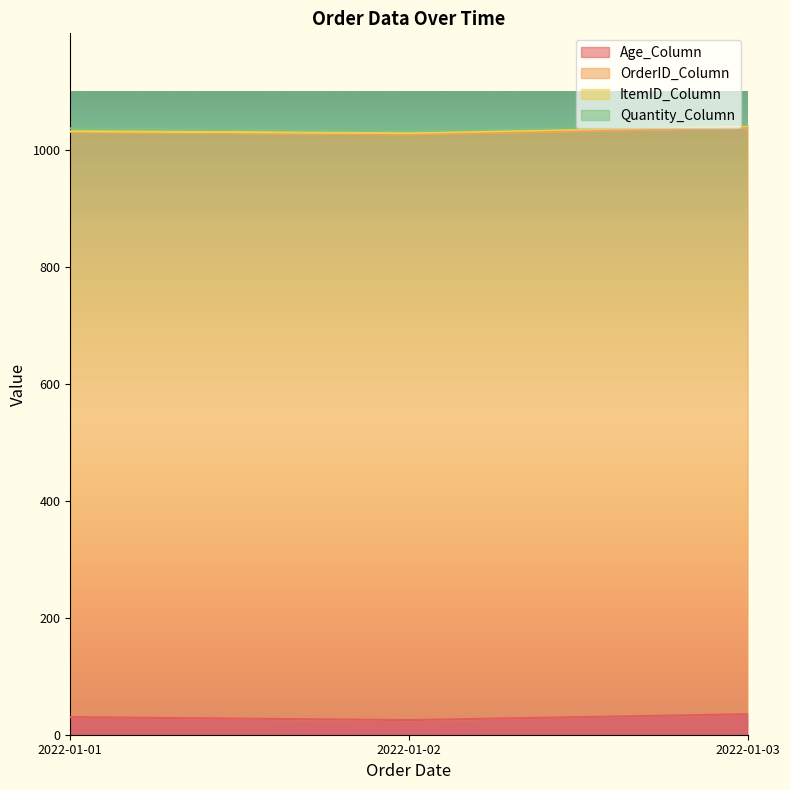

Reading left to right, list all the values displayed in this chart.

Age_Column: 2022-01-01=30	2022-01-02=25	2022-01-03=35
OrderID_Column: 2022-01-01=1001	2022-01-02=1002	2022-01-03=1003
ItemID_Column: 2022-01-01=1	2022-01-02=2	2022-01-03=3
Quantity_Column: 2022-01-01=5	2022-01-02=3	2022-01-03=2